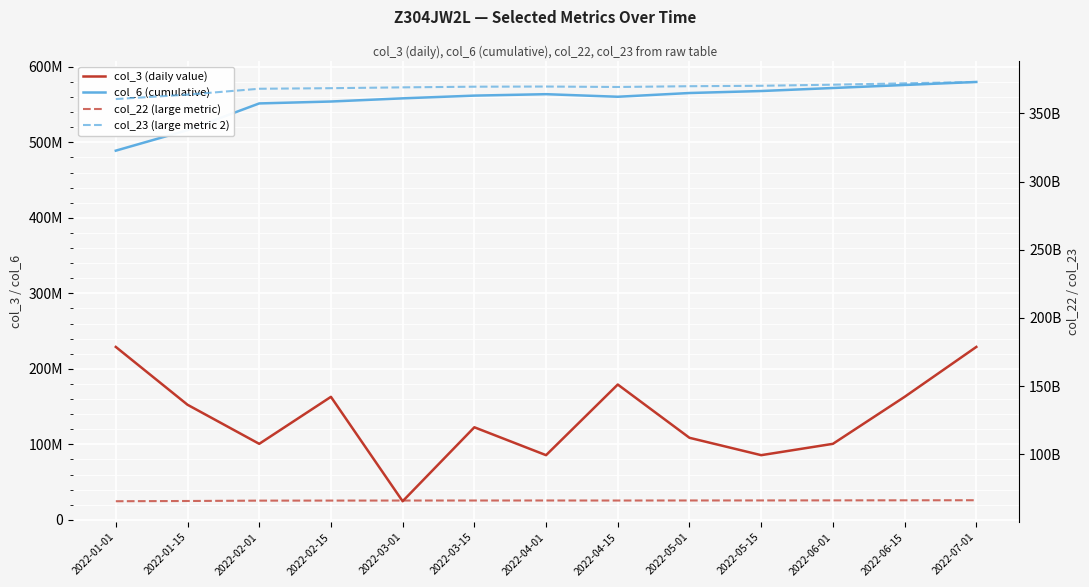

What is the lowest value of the col_6 (cumulative) series?

489011264